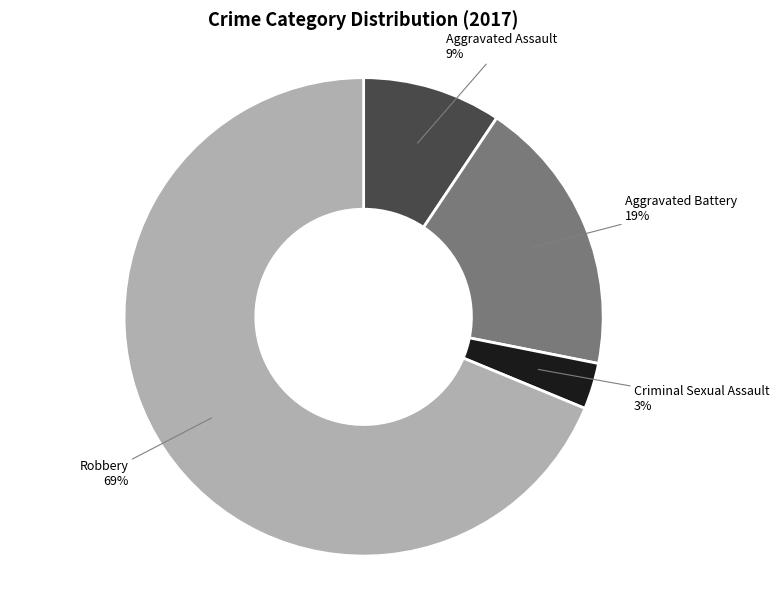

Between Criminal Sexual Assault and Robbery, which is larger?

Robbery